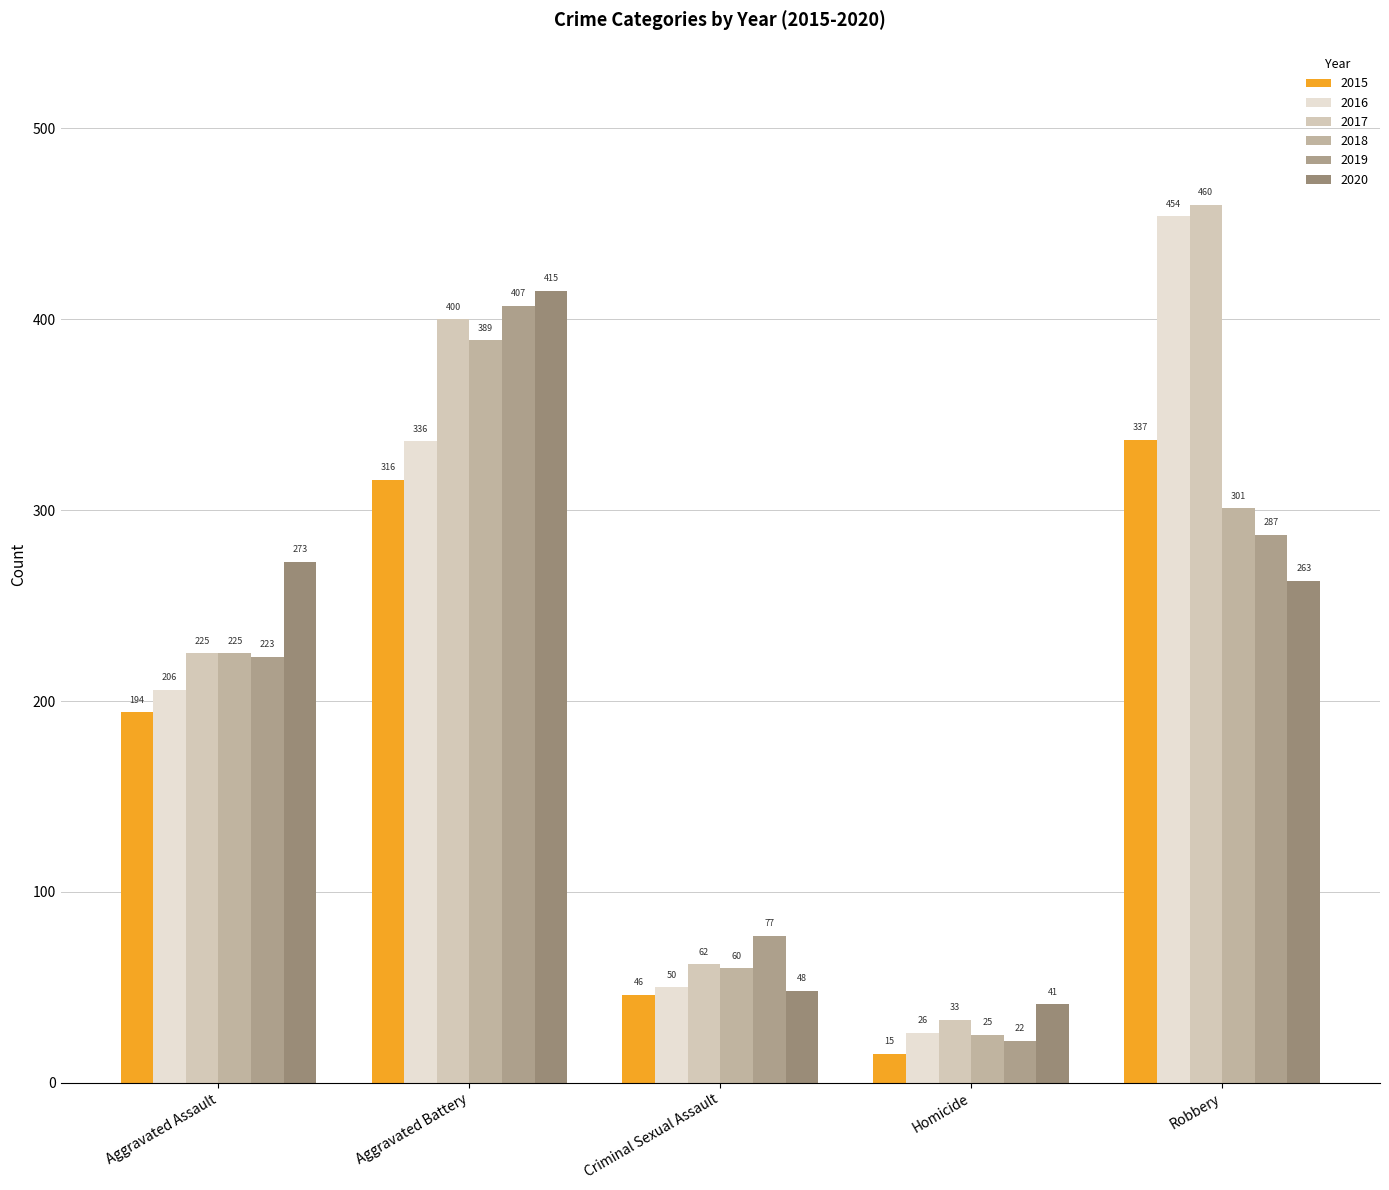

How many data points in 2015 are less than 194?

2